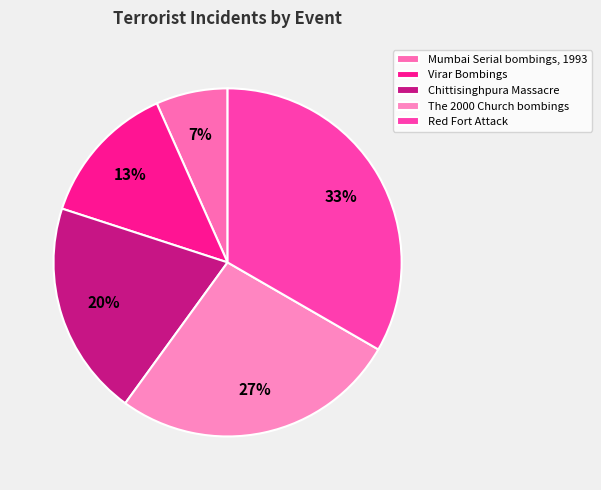

What is the smallest slice in the pie chart?

Mumbai Serial bombings, 1993